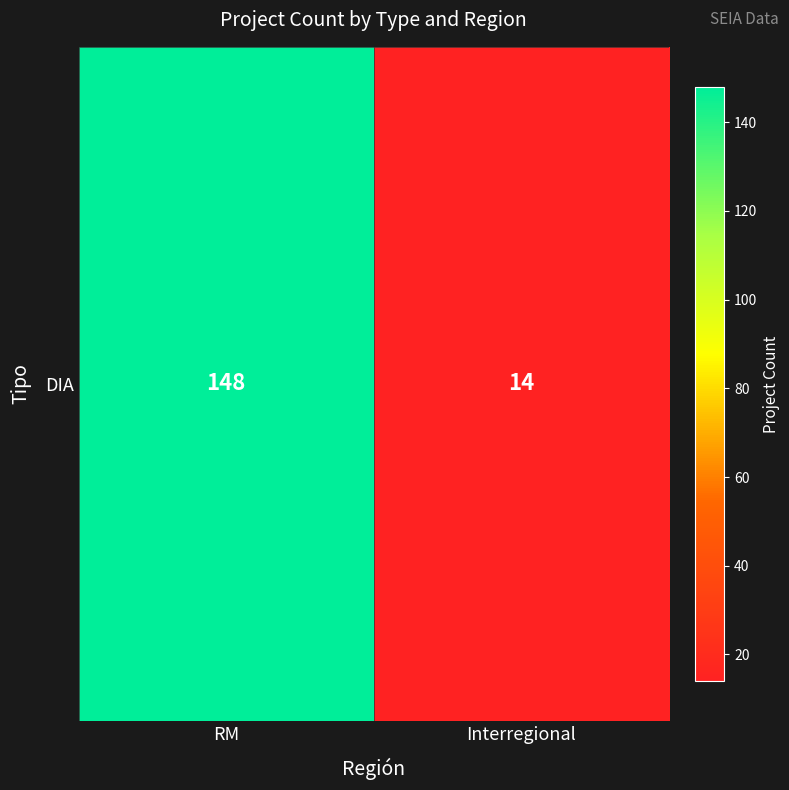

Approximately how many times larger is the value at Interregional compared to RM?

0.1